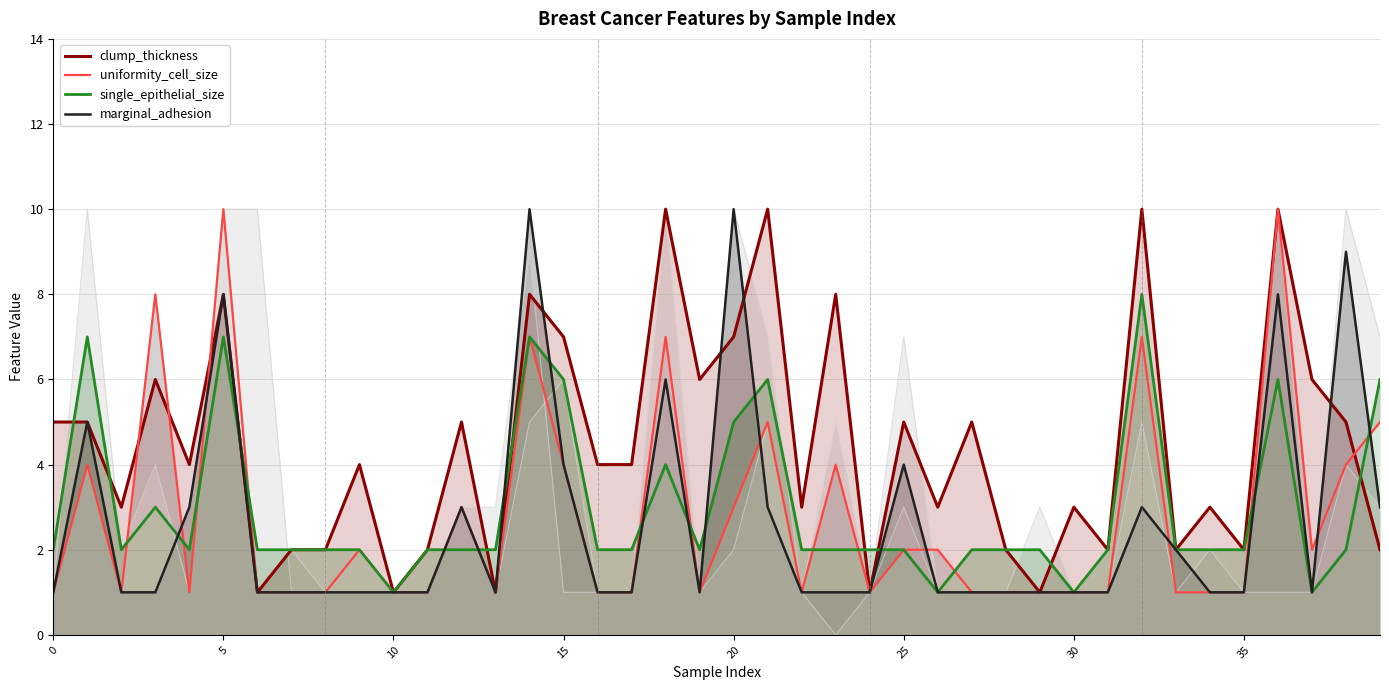

List the series in order of their peak value, highest first.

clump_thickness, uniformity_cell_size, marginal_adhesion, single_epithelial_size